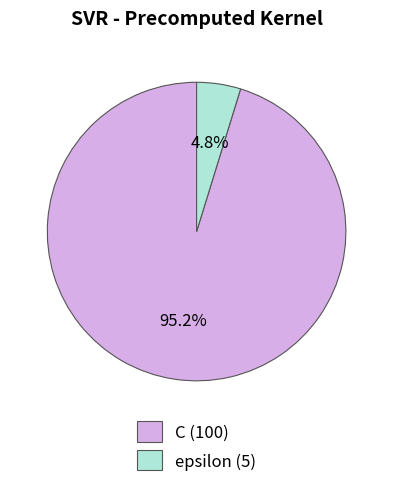

How many segments does this pie chart have?

2